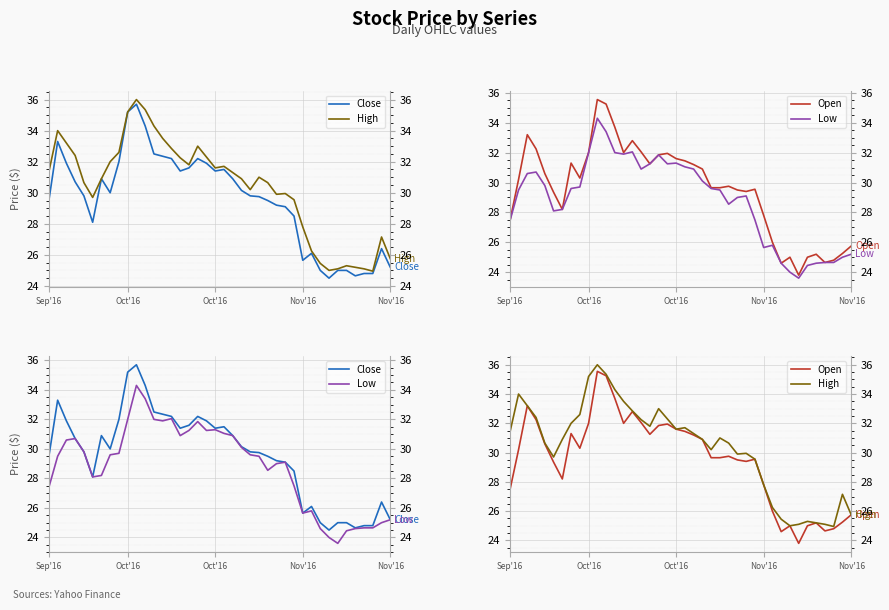

How many lines are shown in the chart?

4